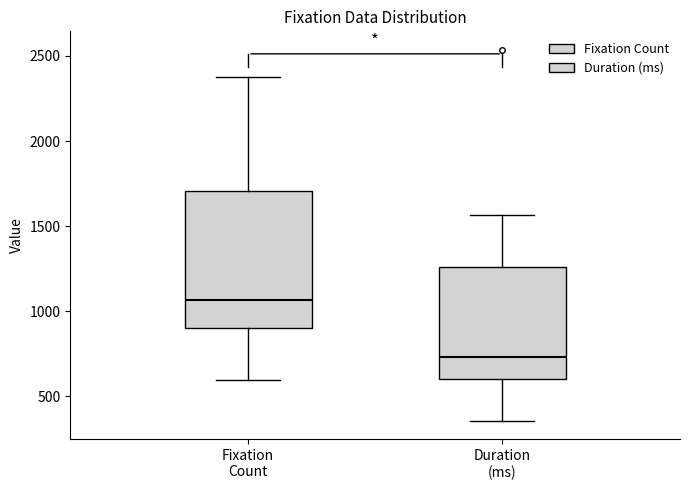

Which box has the lowest median line?

Duration (ms)